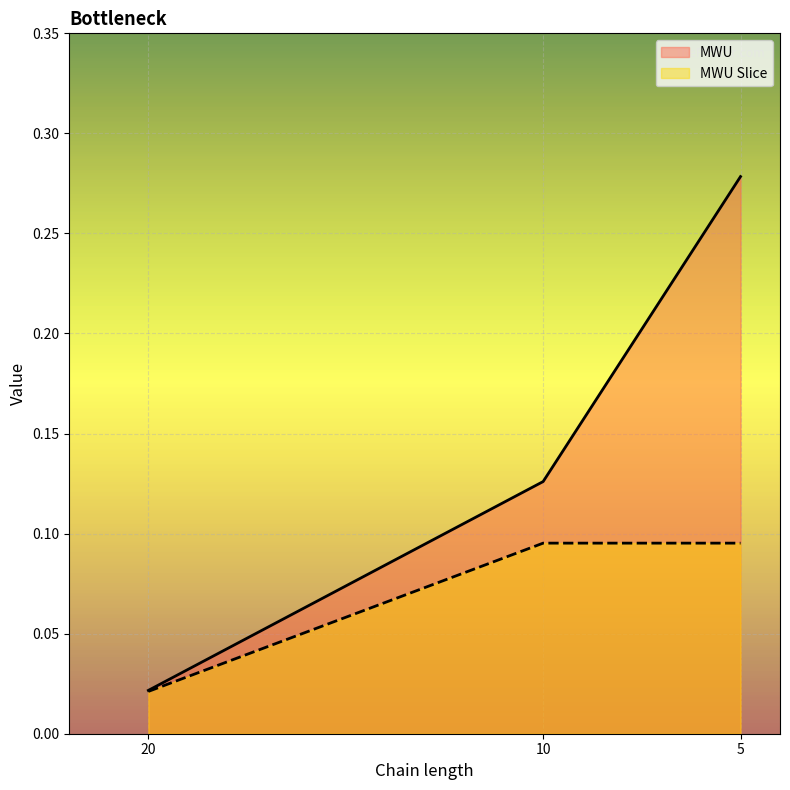

Which series changed the most between 20 and 10?

MWU